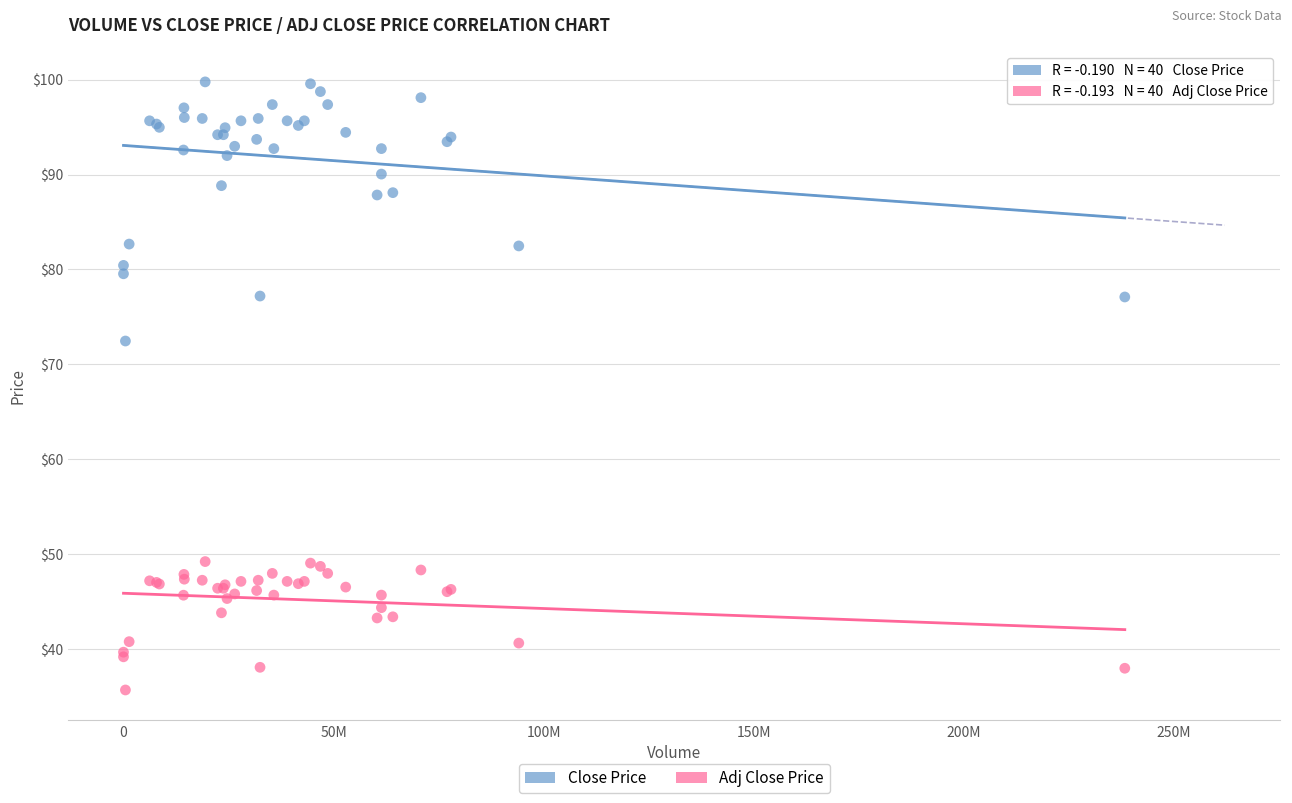

Which series contains the lowest Y value?

Adj Close Price